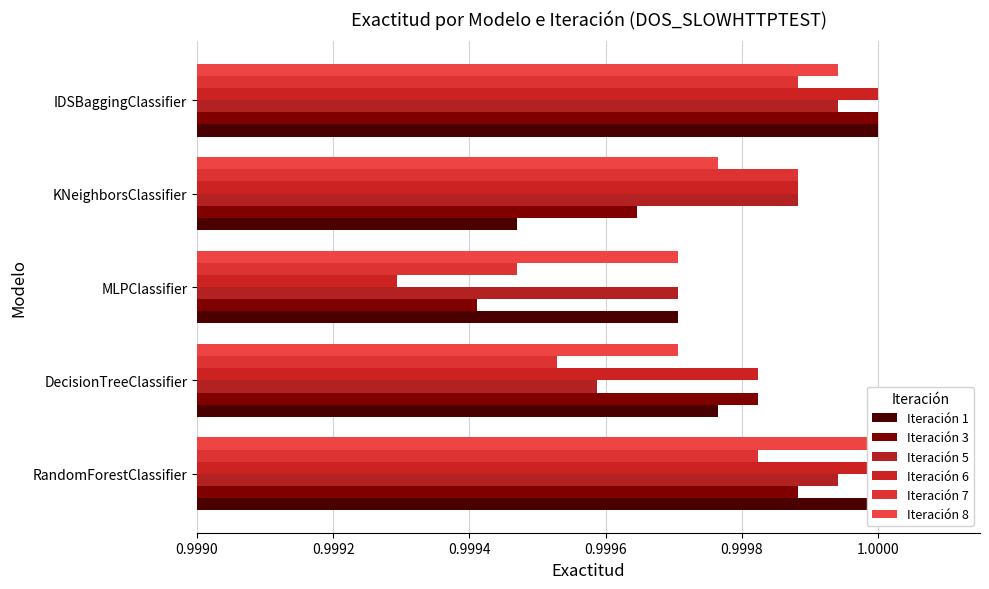

True or false: Iteración 3 has a value of 1.0 at DecisionTreeClassifier.

True